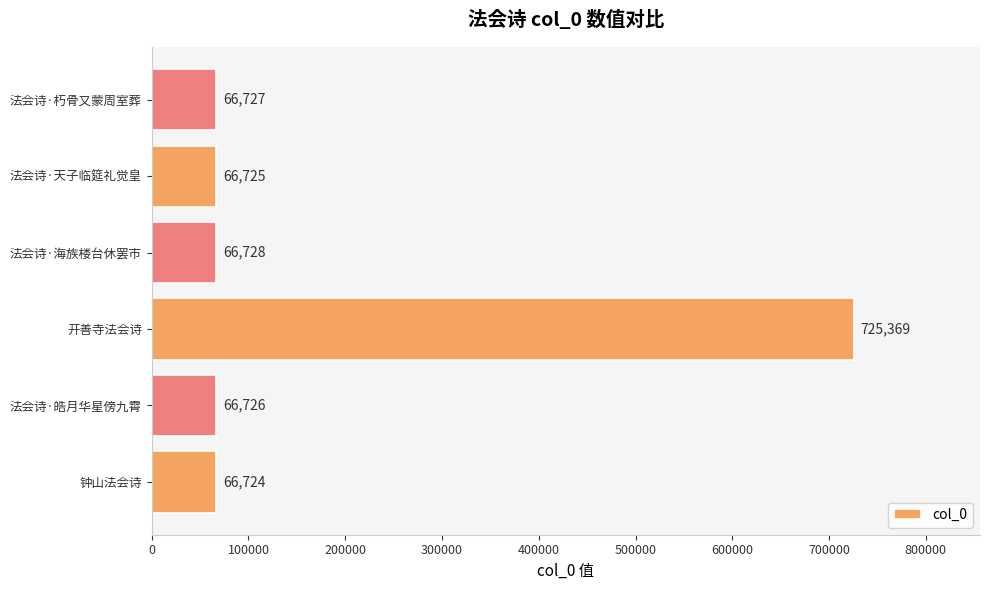

Rank the categories by value from highest to lowest.

开善寺法会诗, 法会诗·海族楼台休罢市, 法会诗·朽骨又蒙周室葬, 法会诗·皓月华星傍九霄, 法会诗·天子临筵礼觉皇, 钟山法会诗